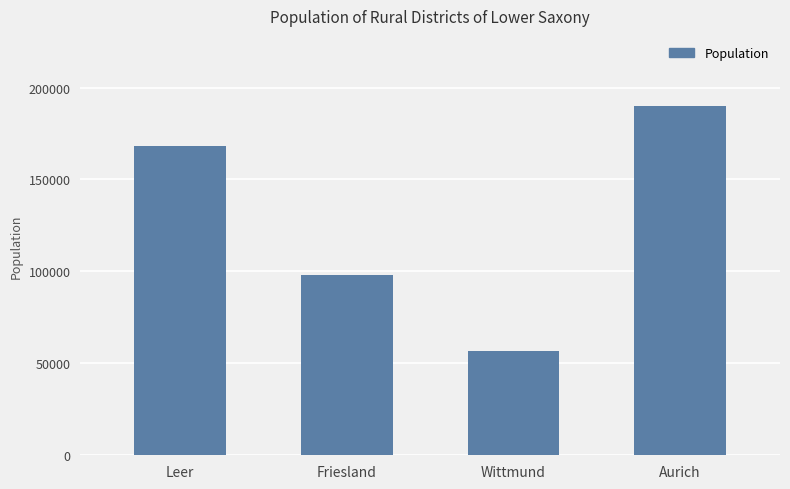

What is the difference between the values at Leer and Wittmund?

111372